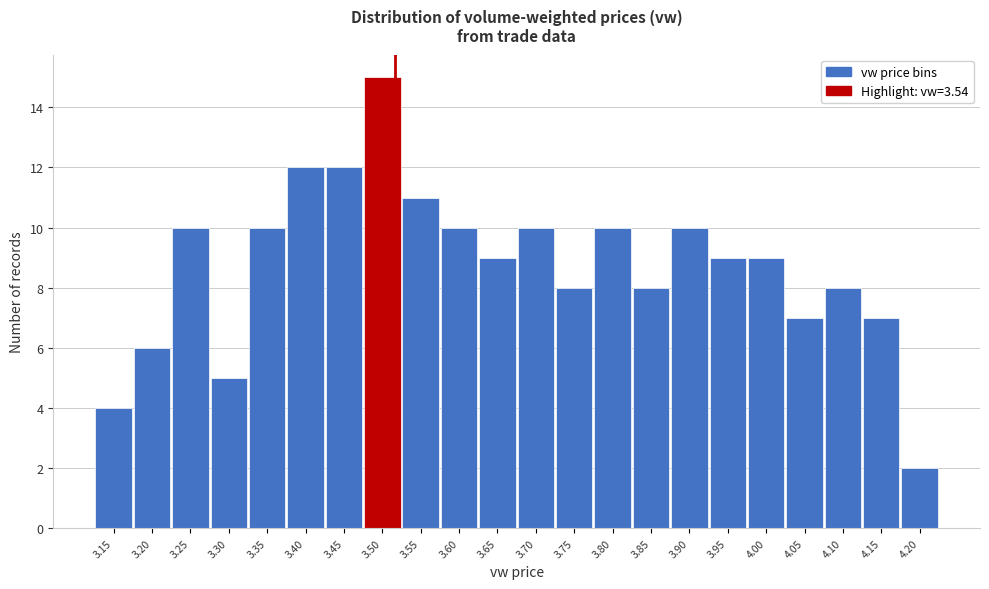

Reading left to right, transcribe all the data shown in this chart.

4	6	10	5	10	12	12	15	11	10	9	10	8	10	8	10	9	9	7	8	7	2